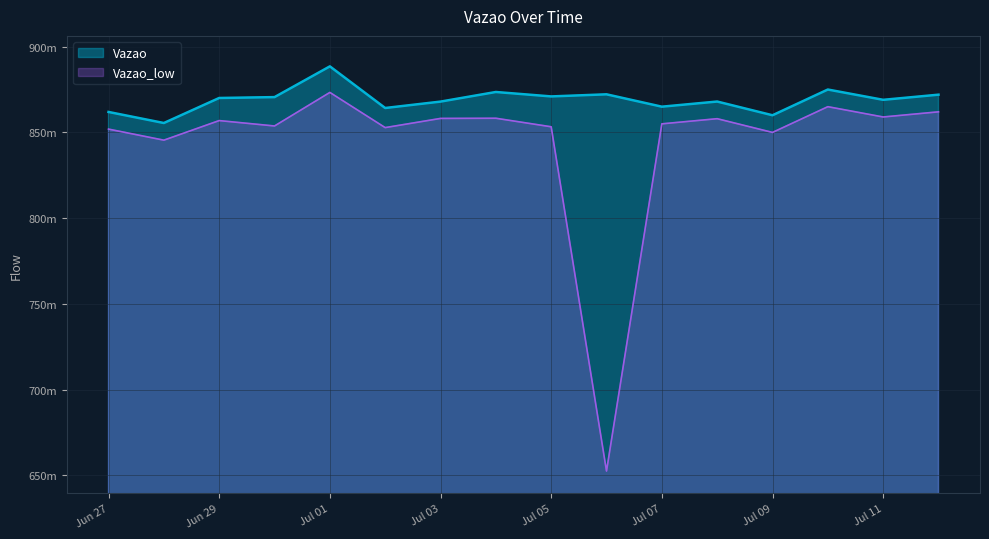

In Vazao_low, how many points are lower than both neighbors (excluding endpoints)?

6